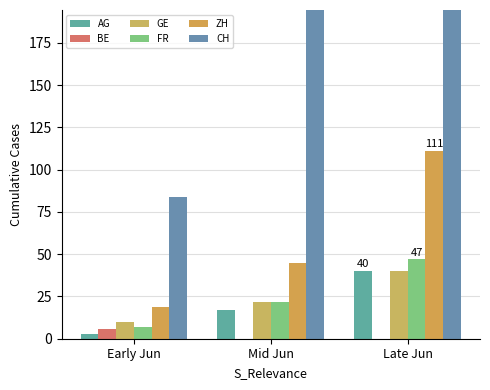

Which series has the largest total across all categories?

CH